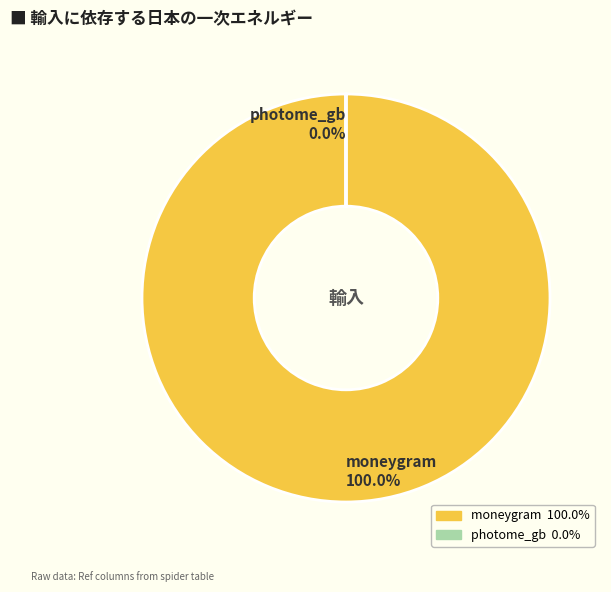

What is the largest slice in the pie chart?

moneygram